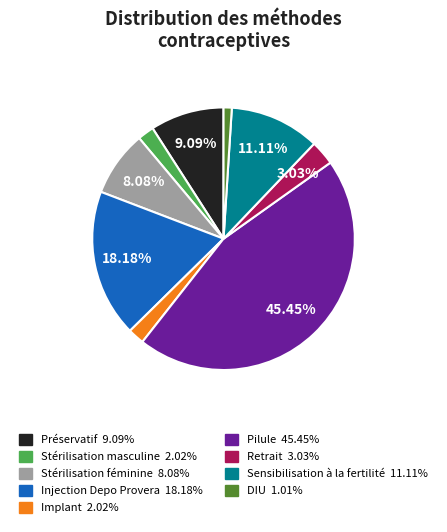

To the nearest percent, what is the difference between the largest and smallest slice percentages?

44%